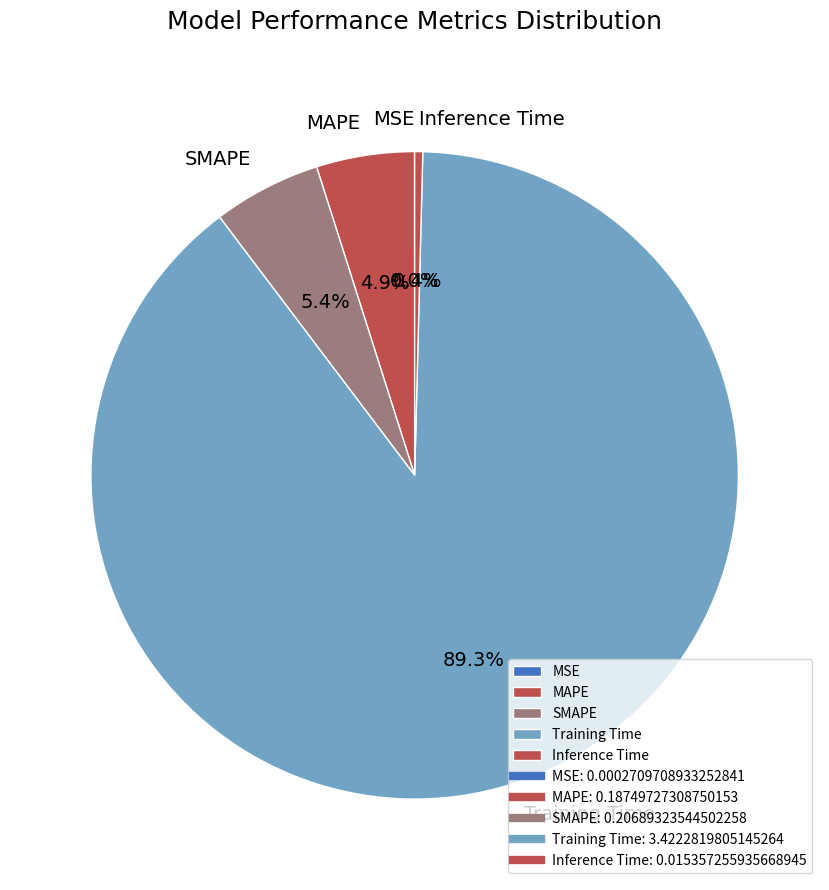

What is the majority slice?

Training Time